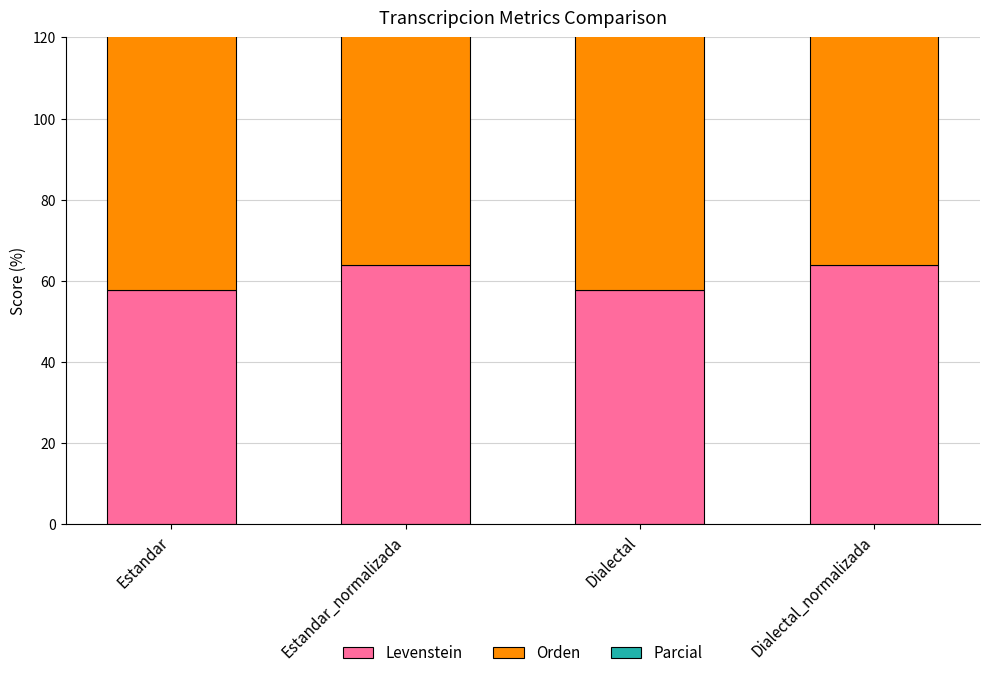

The Orden series shows 70.4 at Estandar_normalizada. True or false?

True